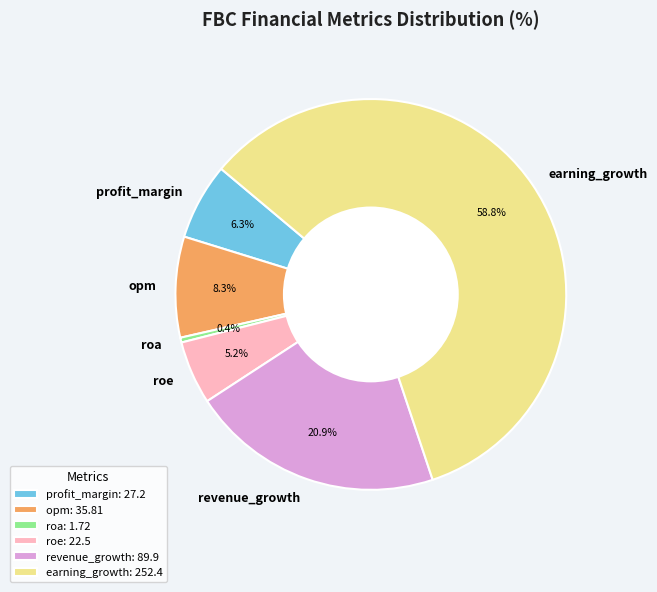

What percentage is the profit_margin slice, to the nearest percent?

6%